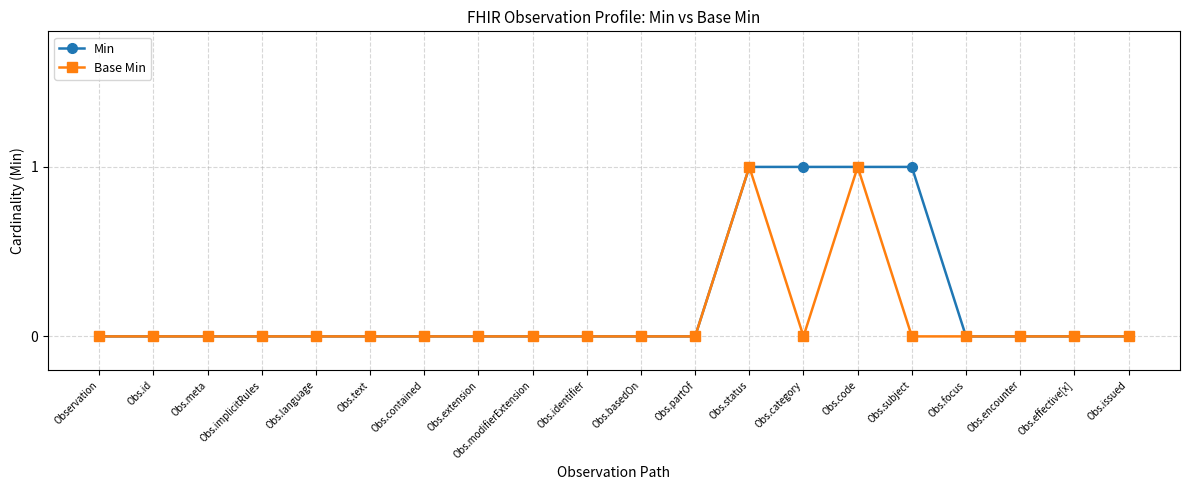

Is this an area chart (filled region under the line)?

No